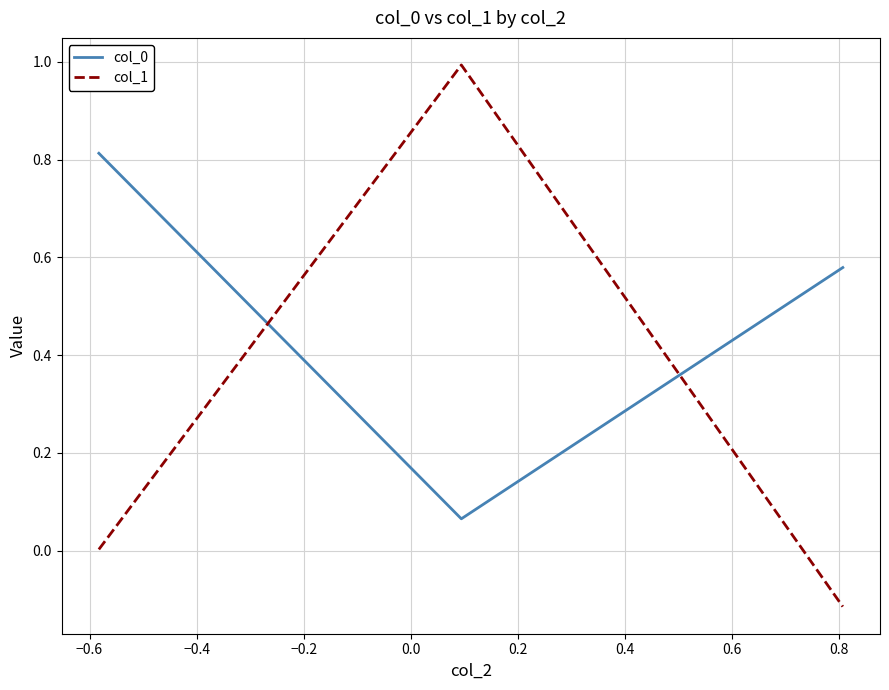

What is the highest value of the col_1 series?

1.0